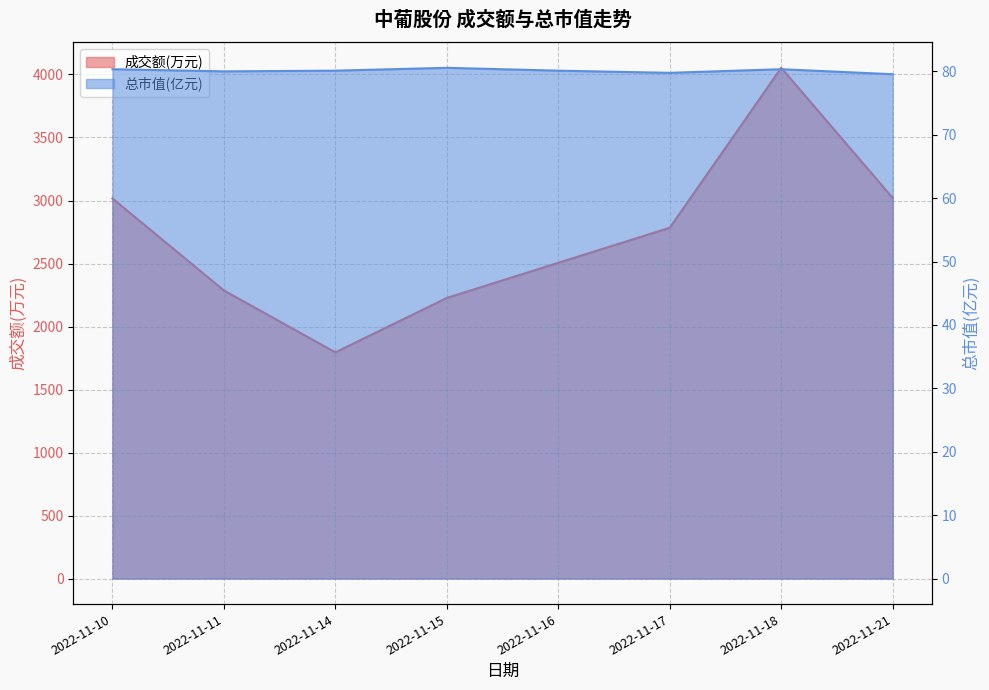

True or false: 总市值(亿元) has a value of 105.3 at 2022-11-21.

False